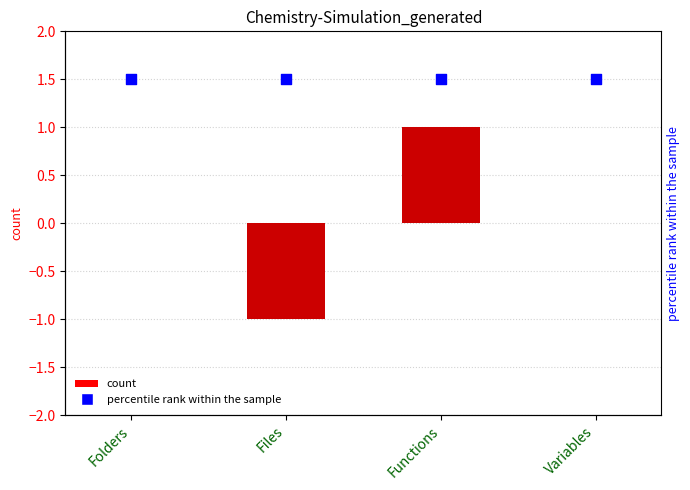

Which series has the largest total across all categories?

percentile rank within the sample